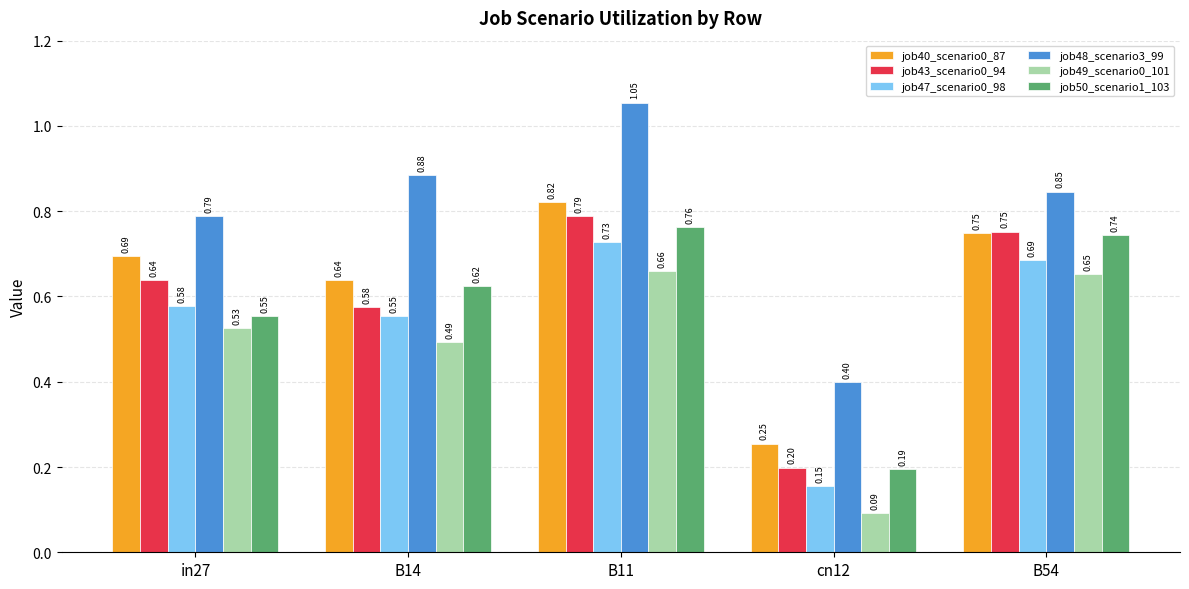

What is the sum of the job47_scenario0_98 values at in27 and B11?

1.3